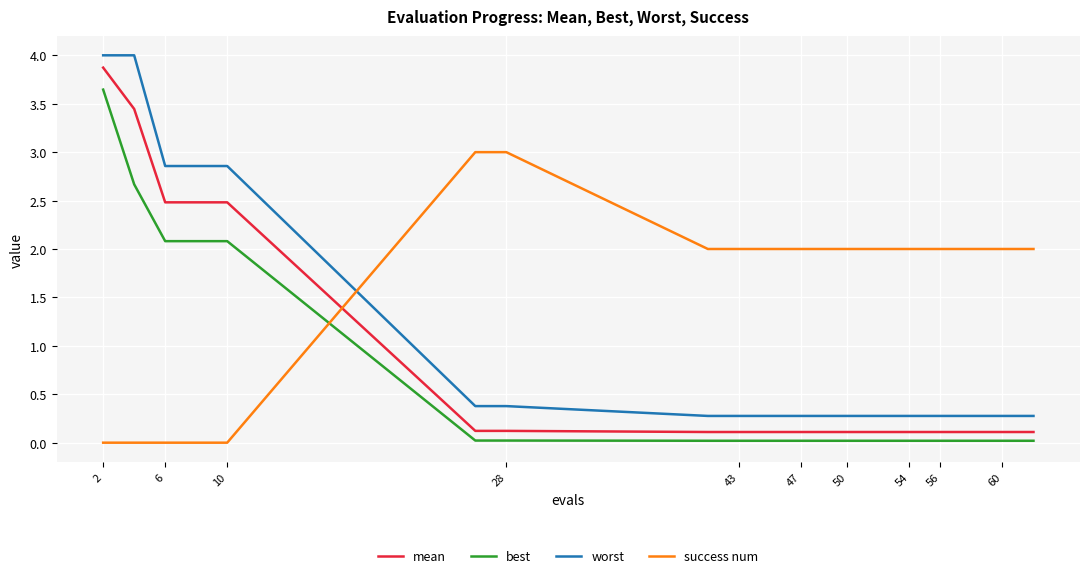

True or false: best and worst cross at least once.

False